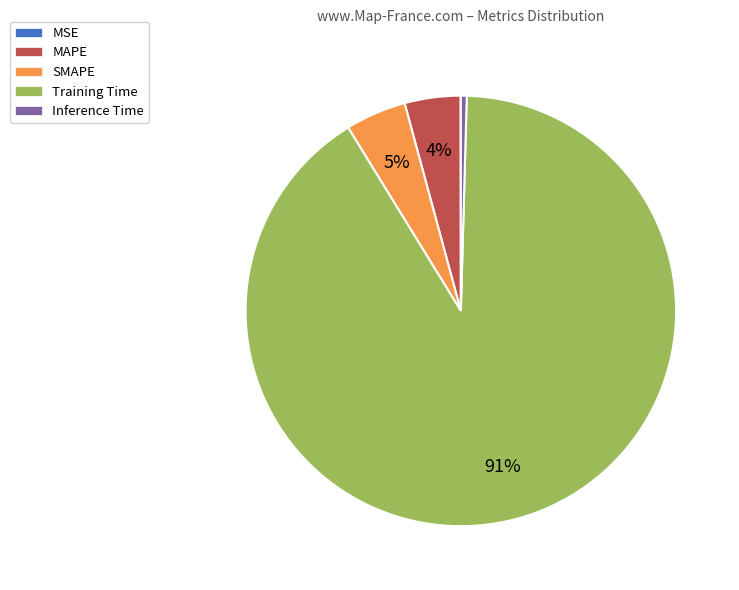

To the nearest percent, what is the average slice percentage?

20%